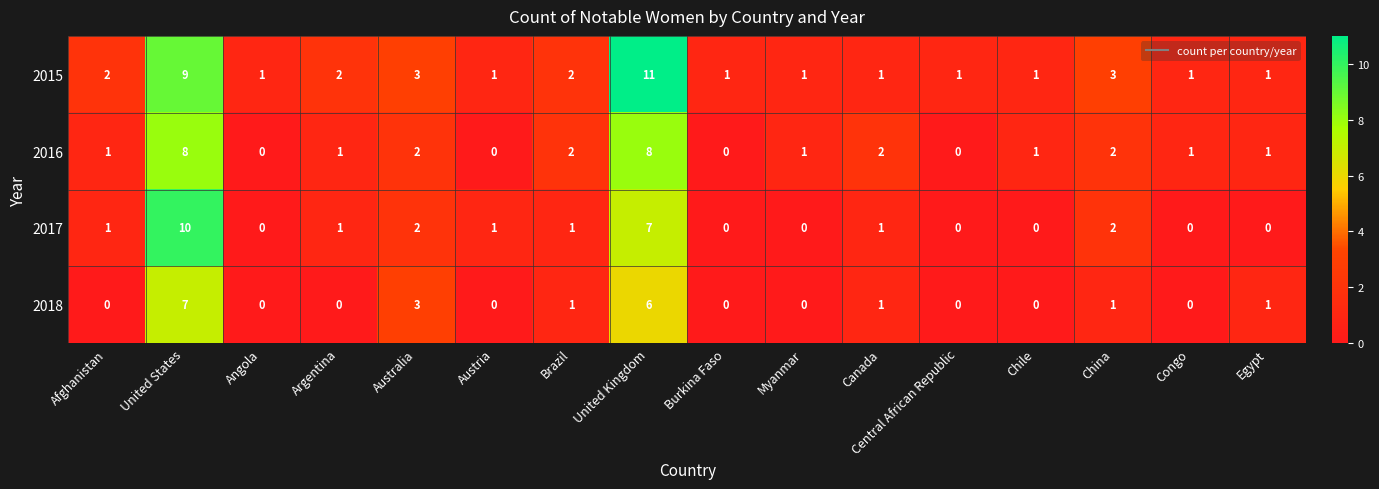

What is the difference between the highest and lowest values at Argentina?

2